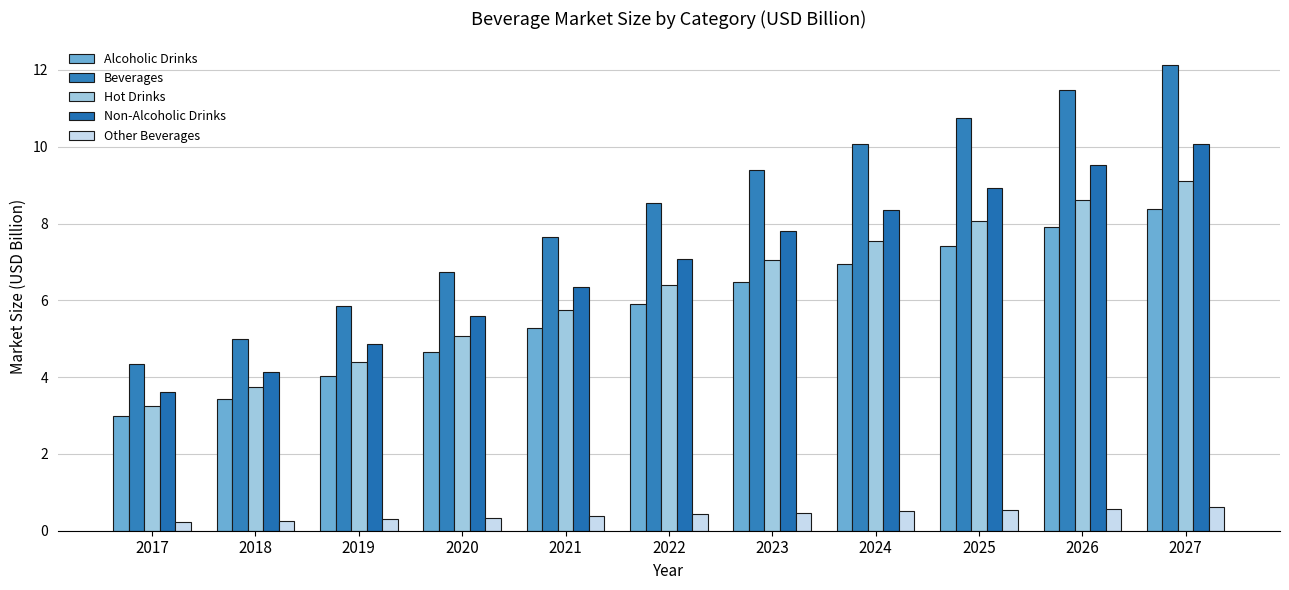

Which category has the highest value in the Other Beverages series?

2027